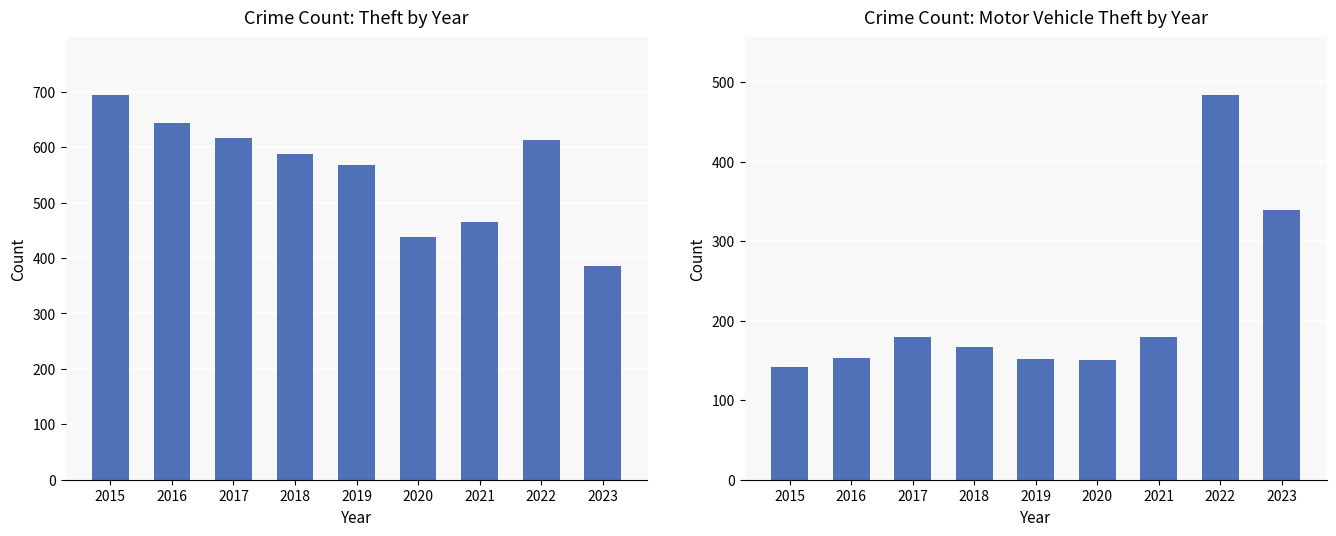

Rank the series at 2023 from highest to lowest value.

Theft, Motor Vehicle Theft